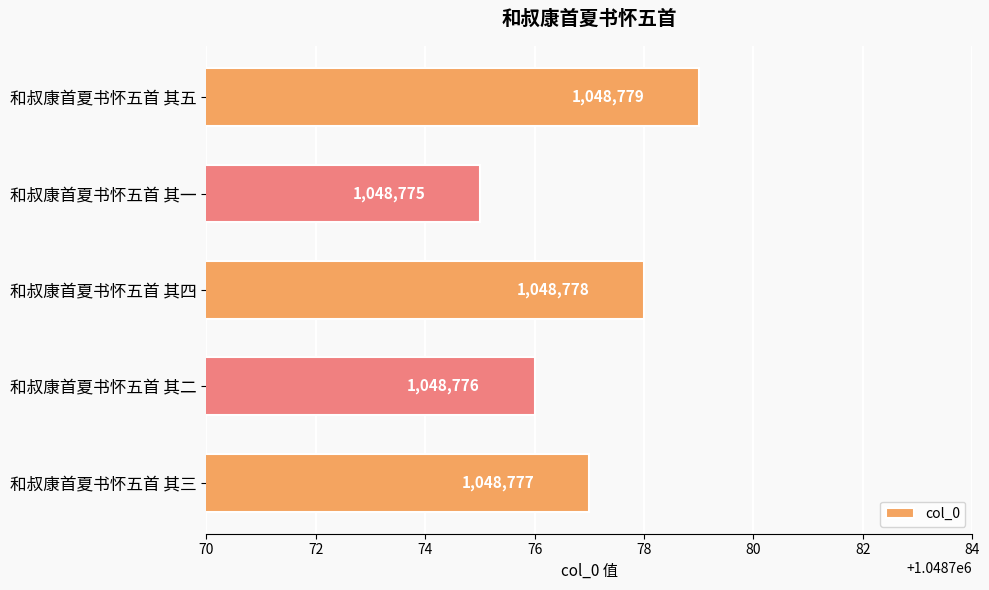

The value at 和叔康首夏书怀五首 其一 is 1048775. True or false?

True